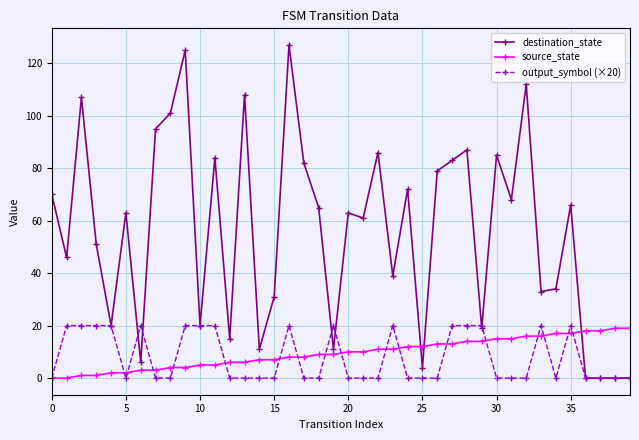

Which series has the largest total across all categories?

destination_state